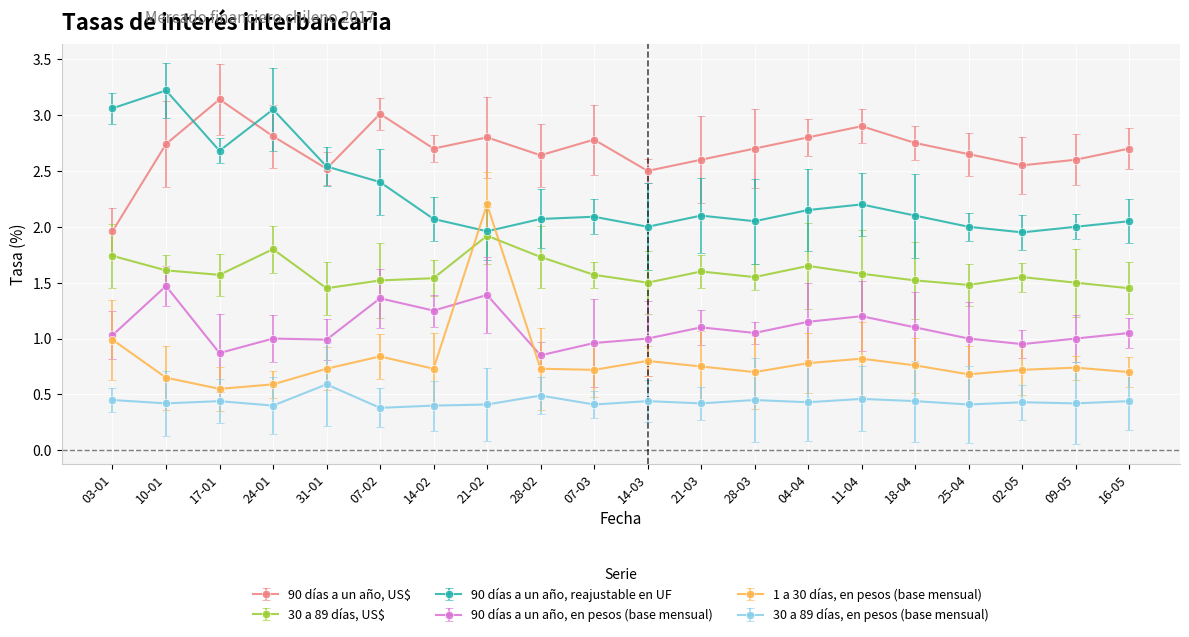

Is the value of 90 días a un año, US$ at 02-05 greater than the value of 1 a 30 días, en pesos (base mensual) at 14-02?

Yes